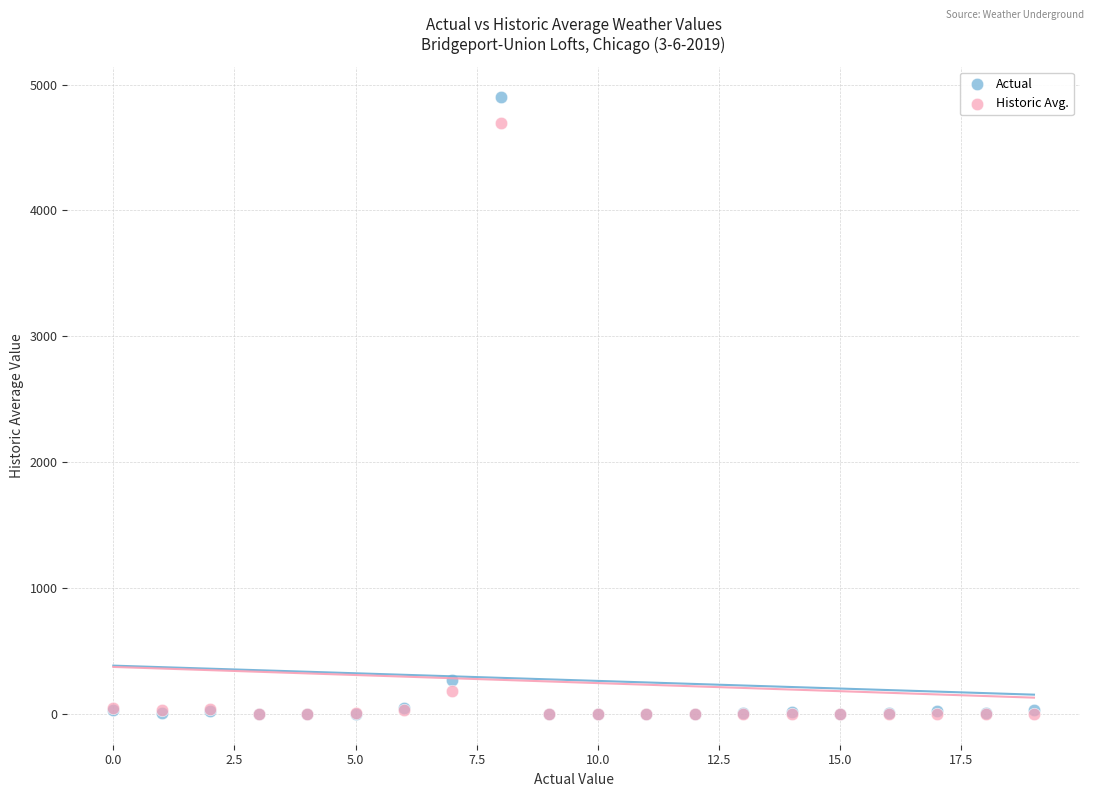

Which series contains the highest Y value?

Actual